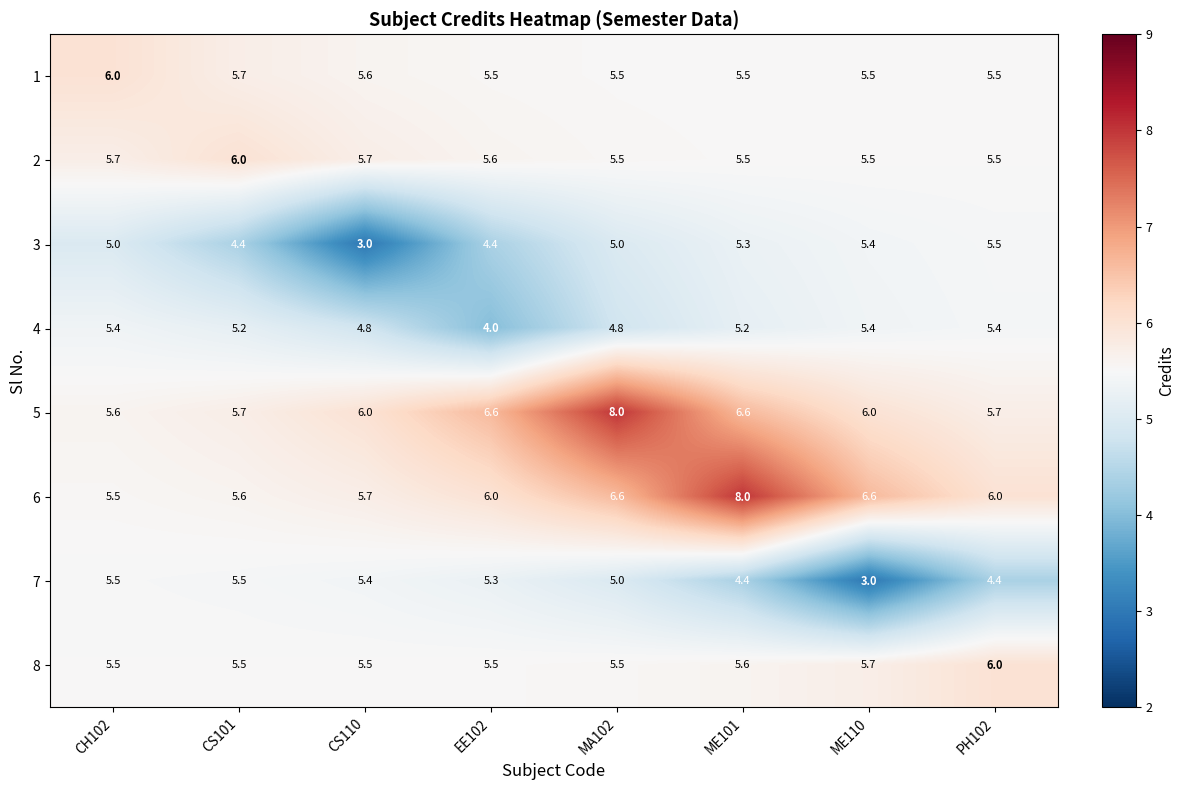

What is the average value of the 8 series?

5.6